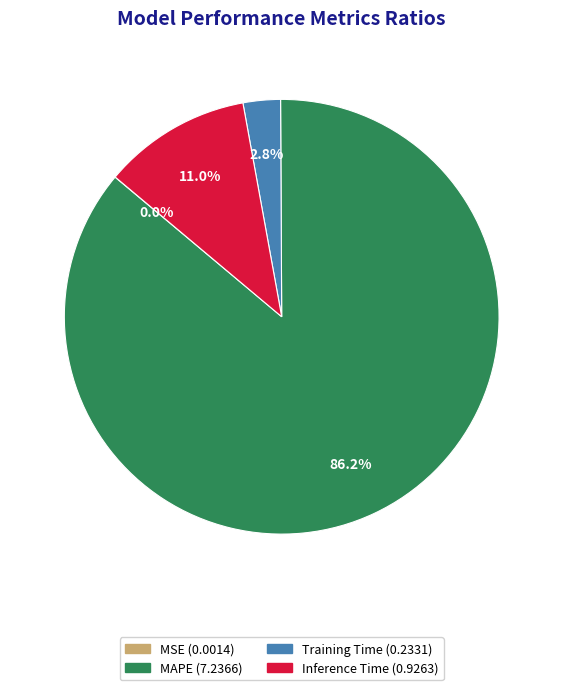

What is the largest slice in the pie chart?

MAPE